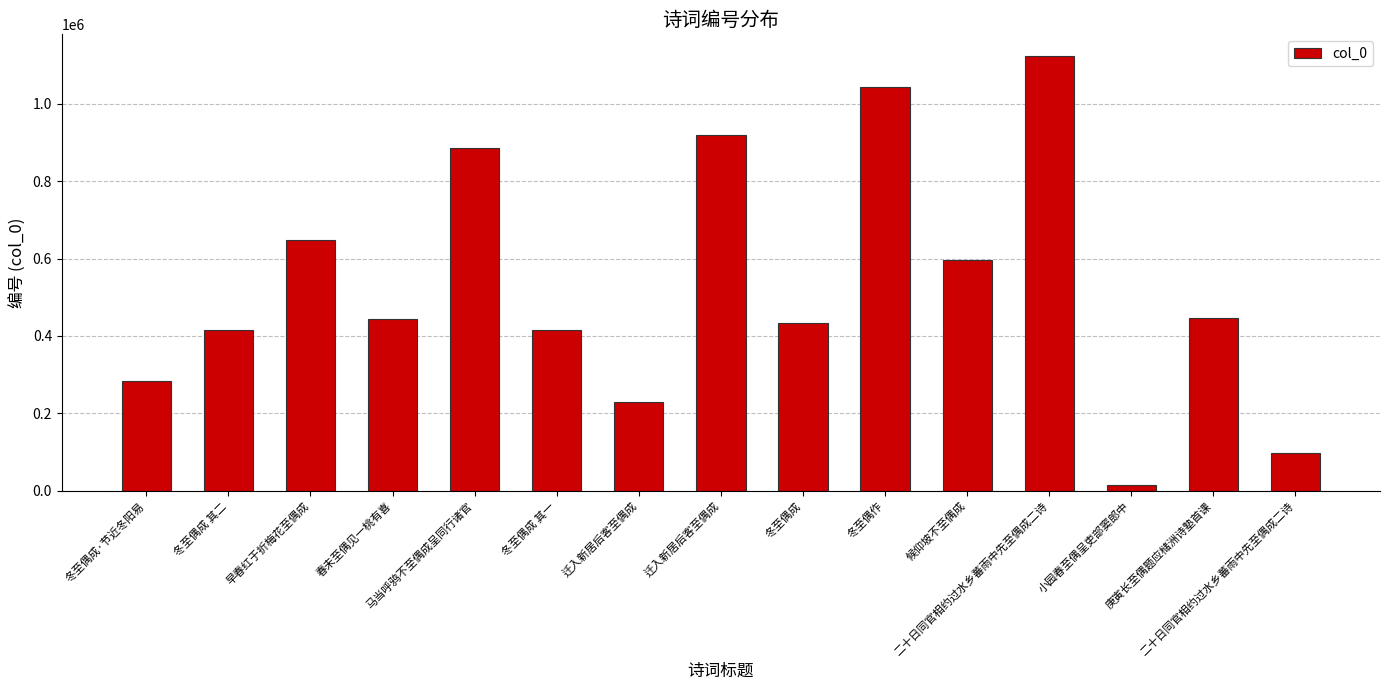

How many values are below 442910?

7